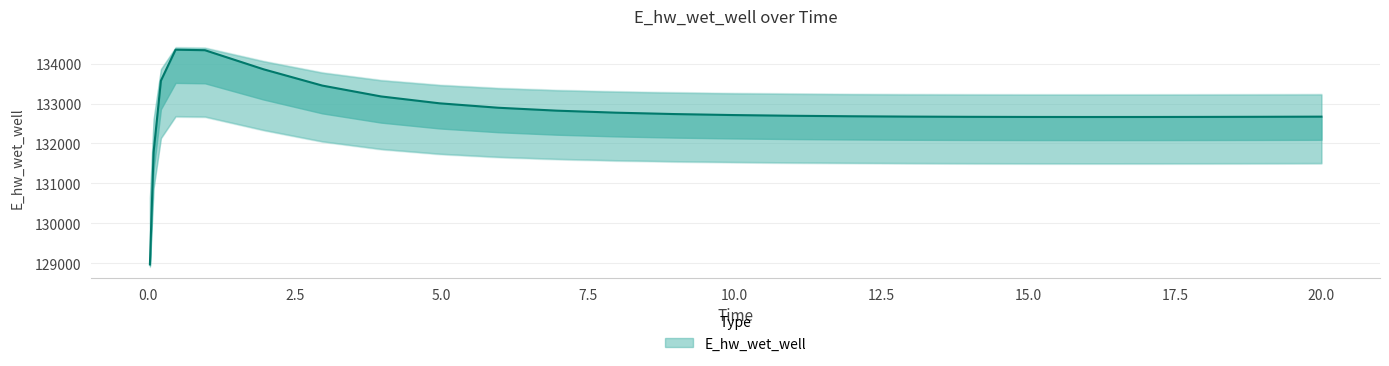

What is the ratio of the value at 11.96875 to the value at 17.96875?

1.0